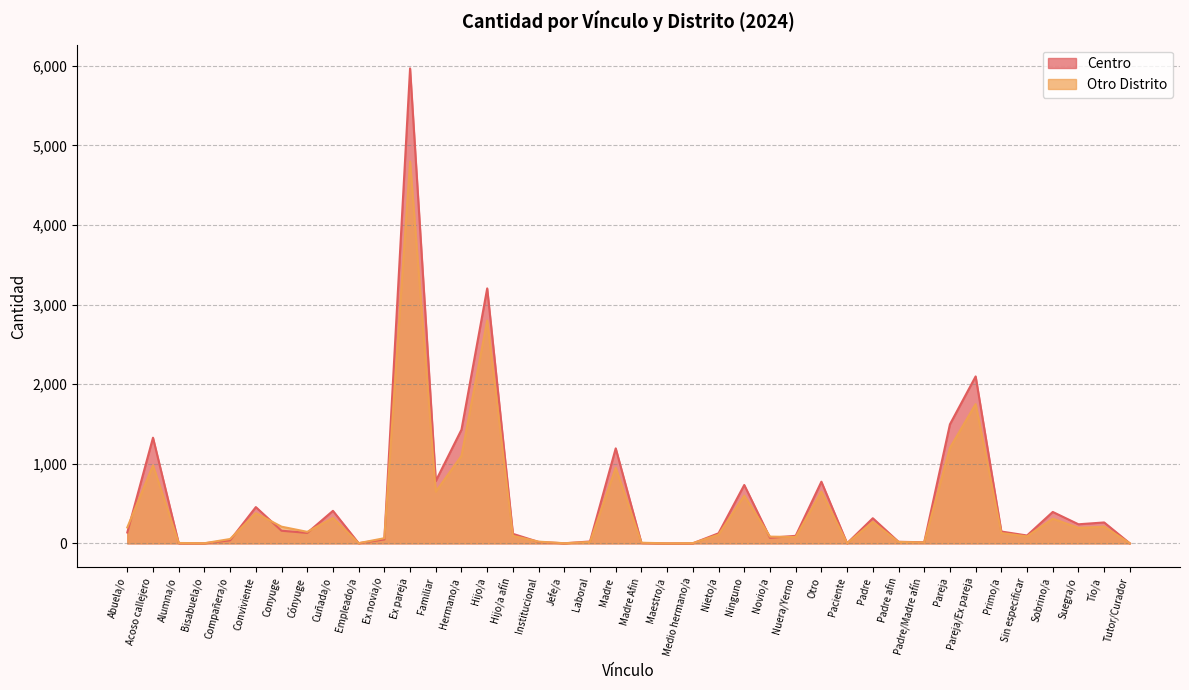

Where is the first local minimum for Otro Distrito?

Bisabuela/o